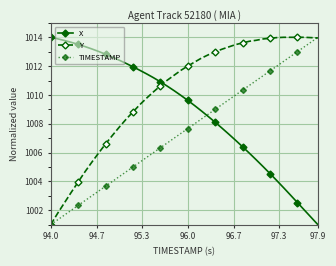

Which series has the largest total across all categories?

Y